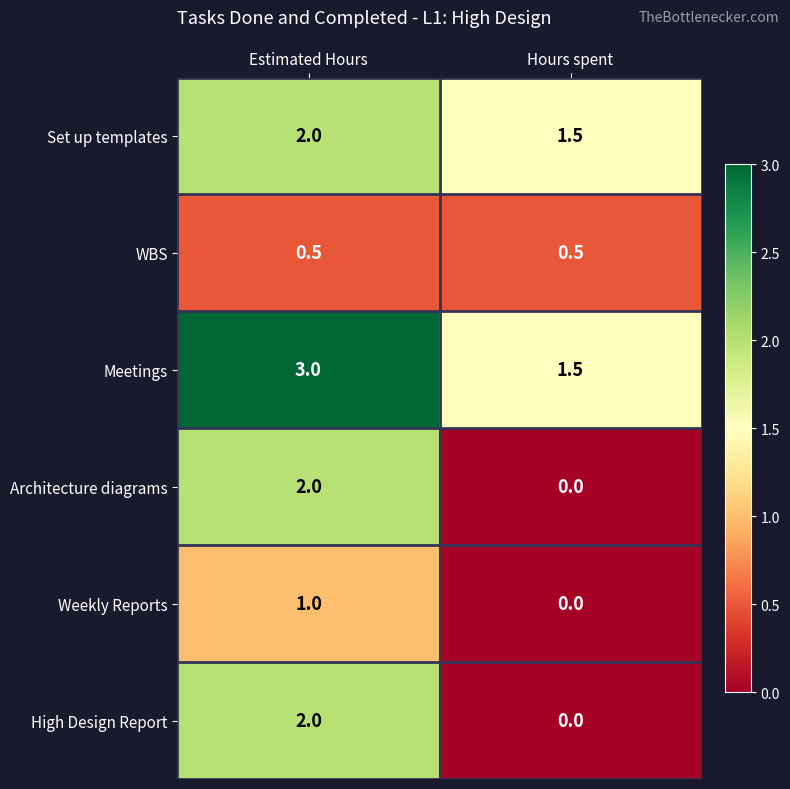

Is the value of Set up templates at Estimated Hours greater than the value of Meetings at Hours spent?

Yes